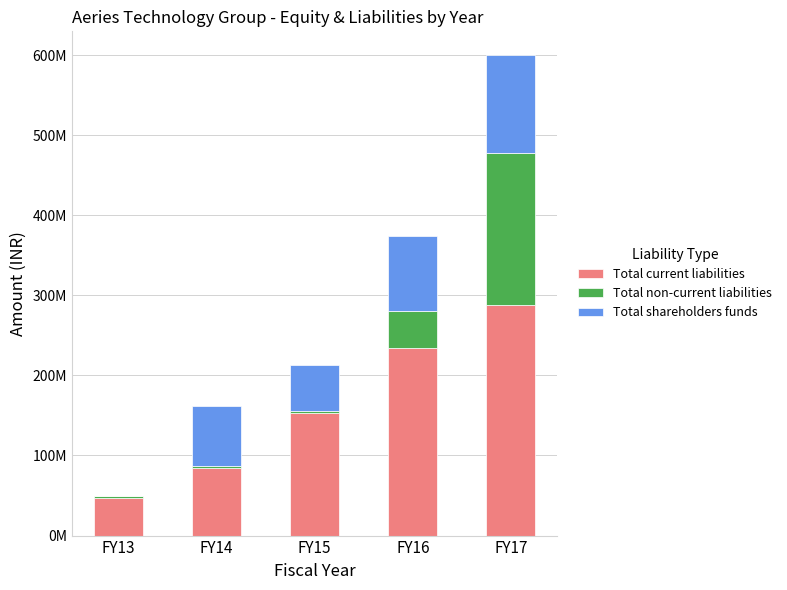

What are all the series names shown in the legend?

Total current liabilities, Total non-current liabilities, Total shareholders funds